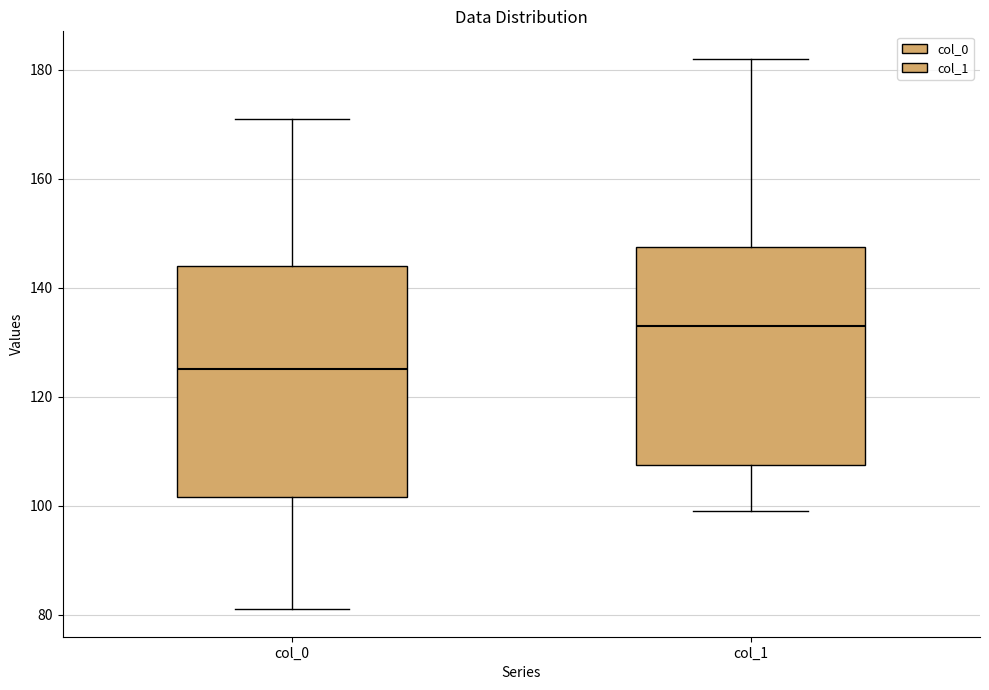

Comparing the boxes themselves (not the whiskers), which one is the tallest?

col_0